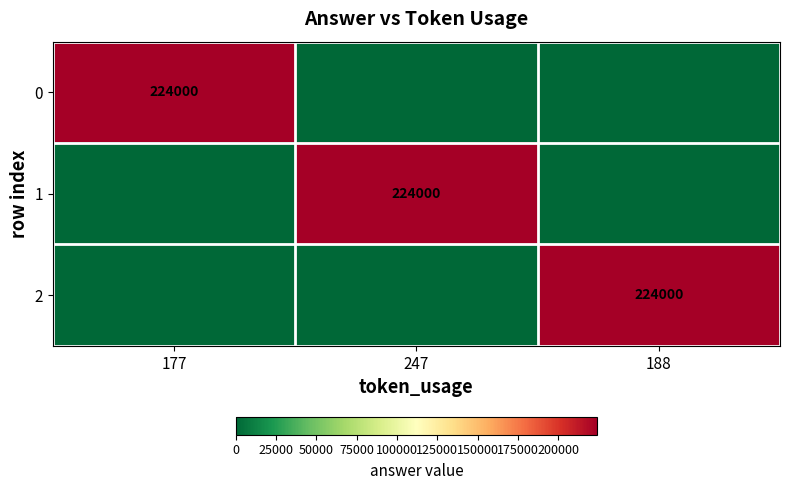

The 2 series shows 366450 at 188. True or false?

False